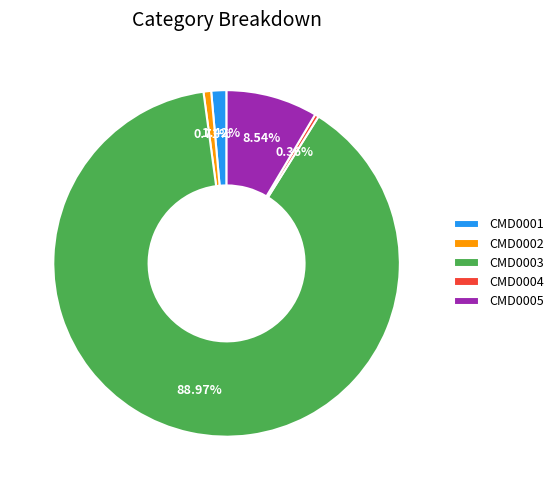

What is the majority slice?

CMD0003